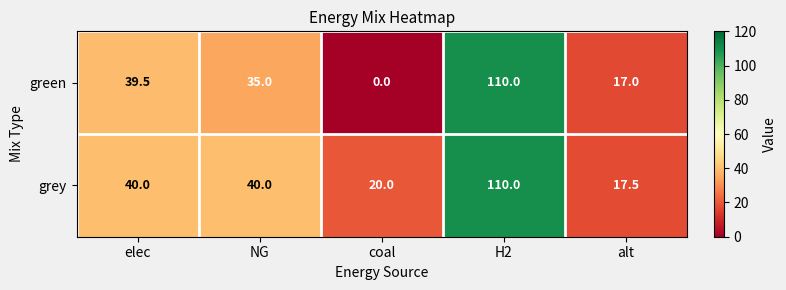

At how many categories does at least one series exceed 18?

4